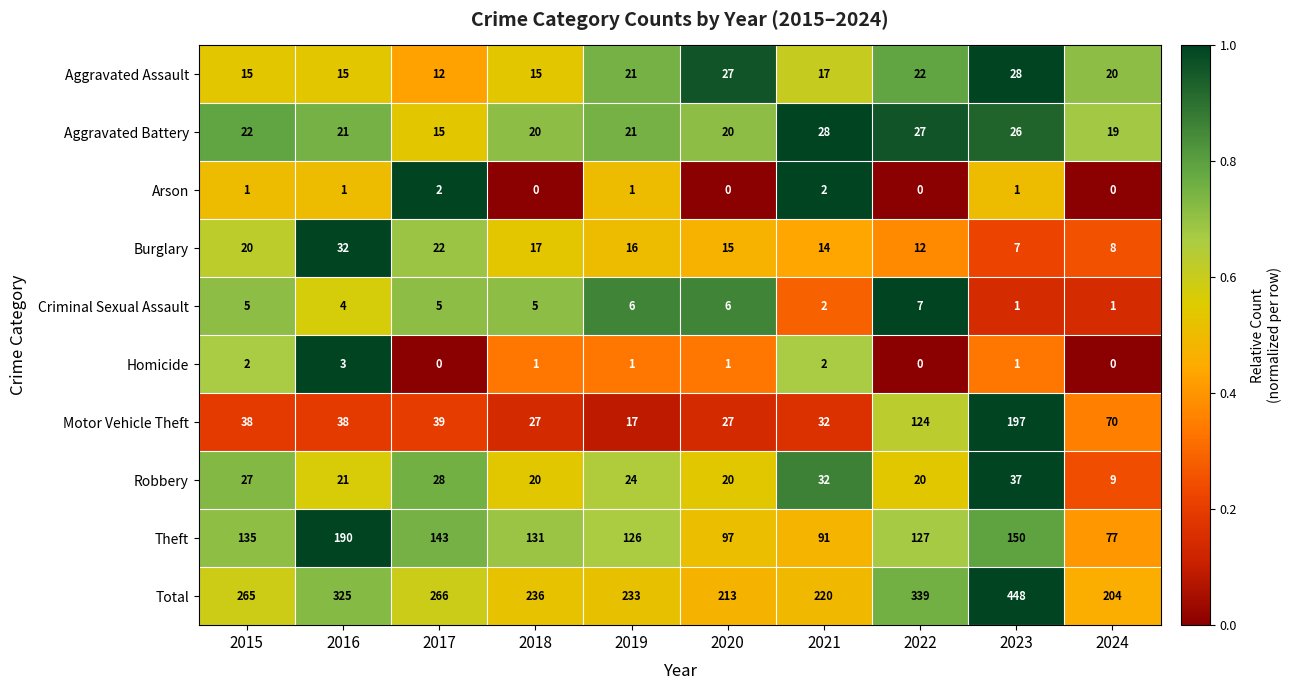

How many Homicide values are between 0 and 2?

9